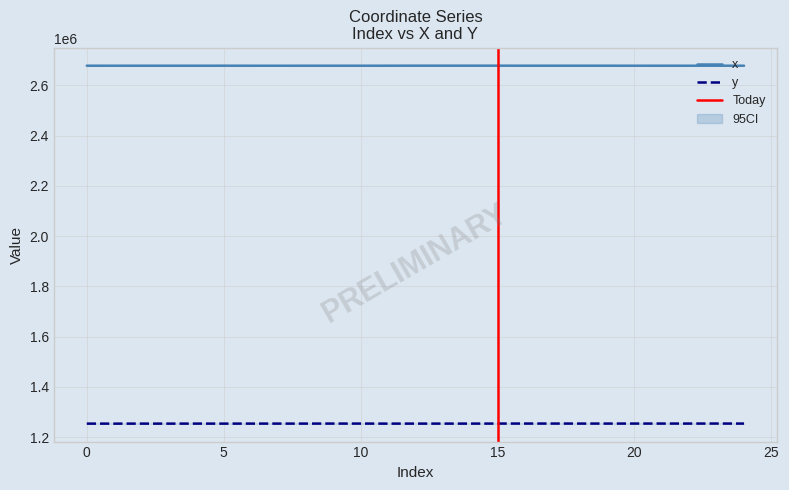

True or false: x has more than 0 interior local peaks.

True